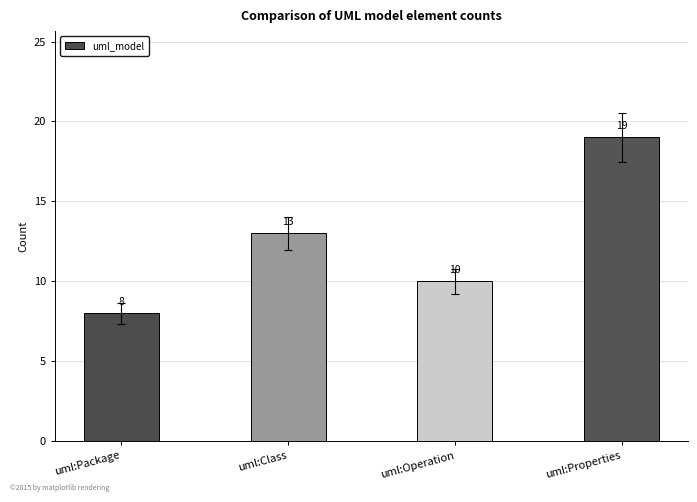

How many data points are less than 13?

2